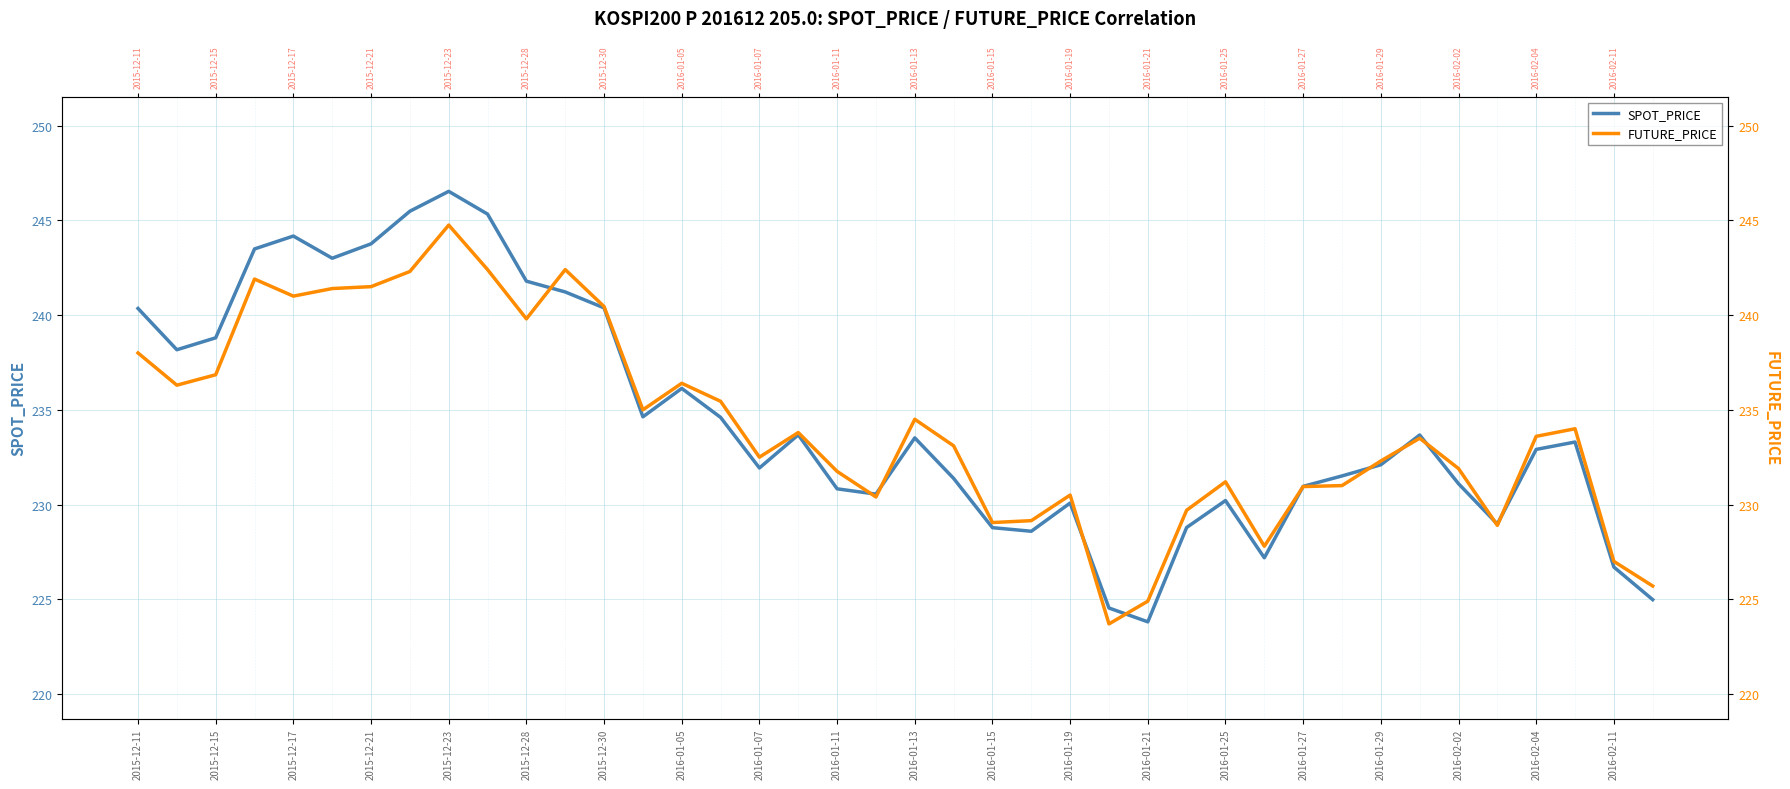

What are all the series names shown in the legend?

SPOT_PRICE, FUTURE_PRICE